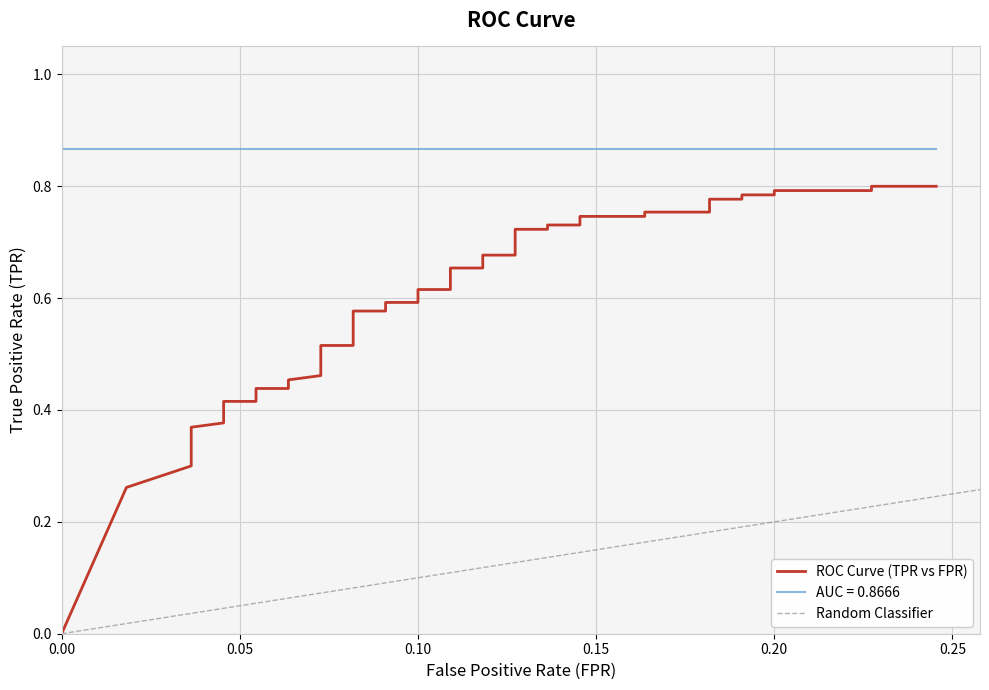

List the series in order of their overall mean, lowest first.

fpr, tpr, roc_auc